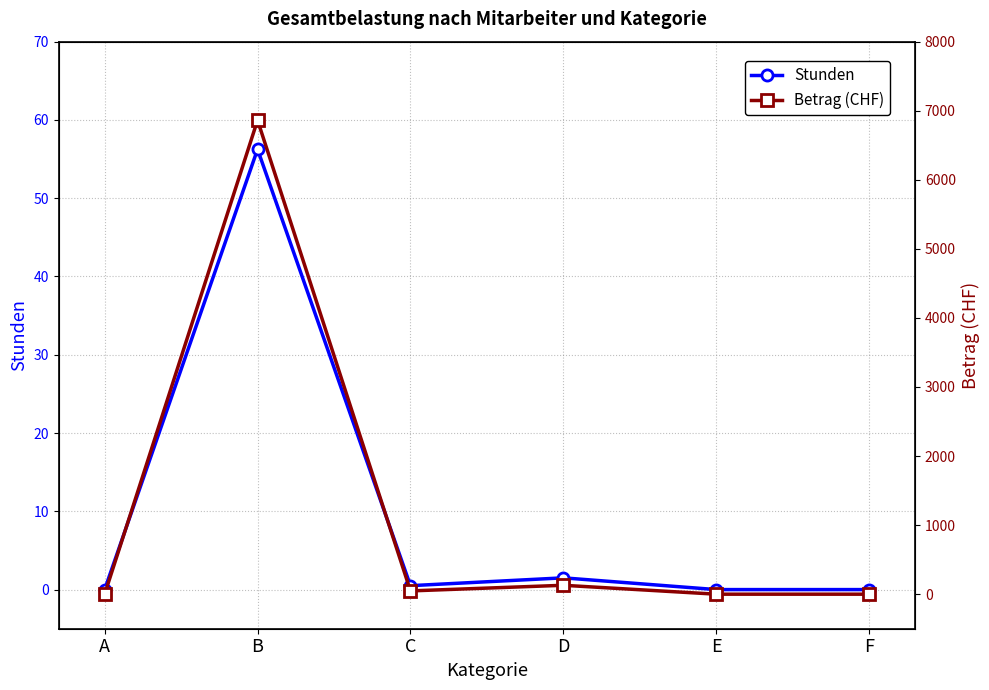

What is the value of the Stunden point at the 3rd from the left?

0.5